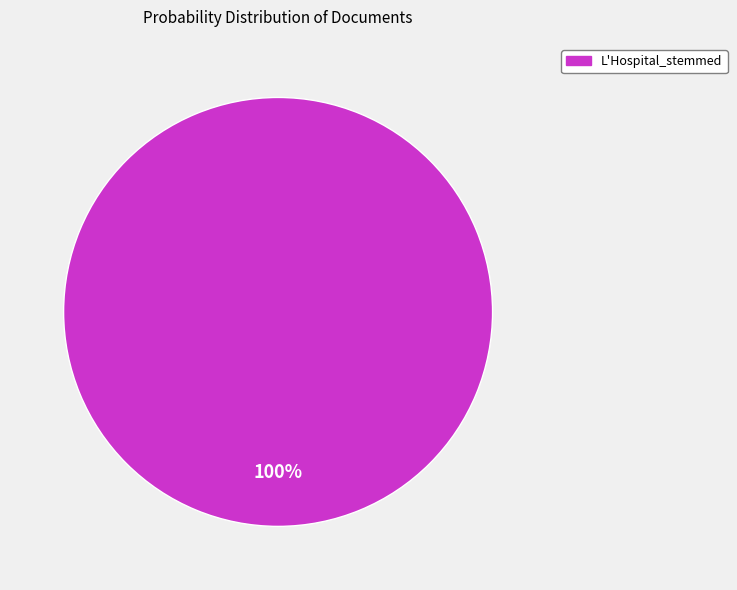

Is there a majority slice in this chart?

Yes